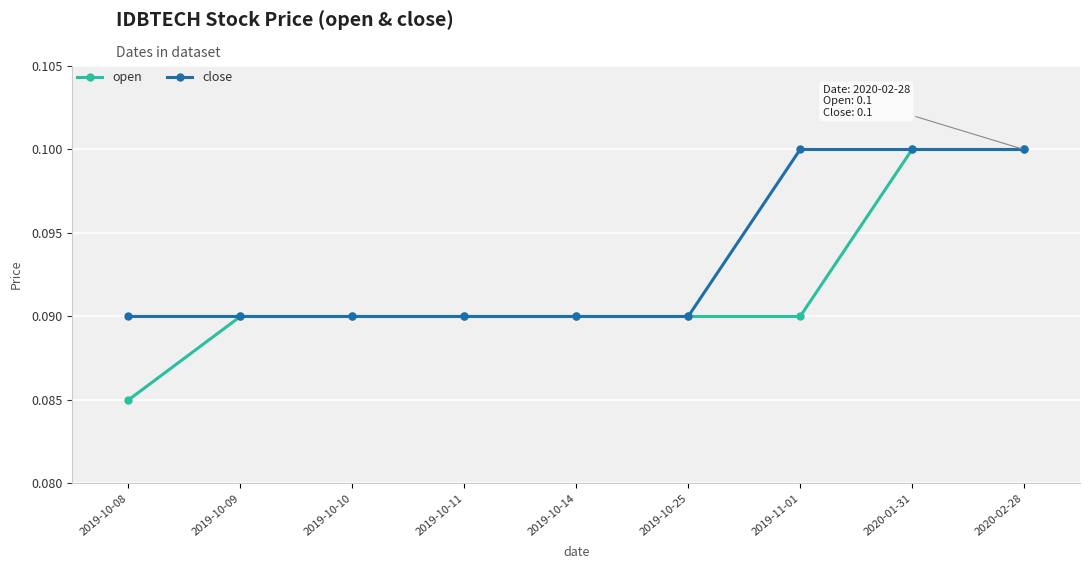

At which category does the chart reach its minimum across all series?

2019-10-08